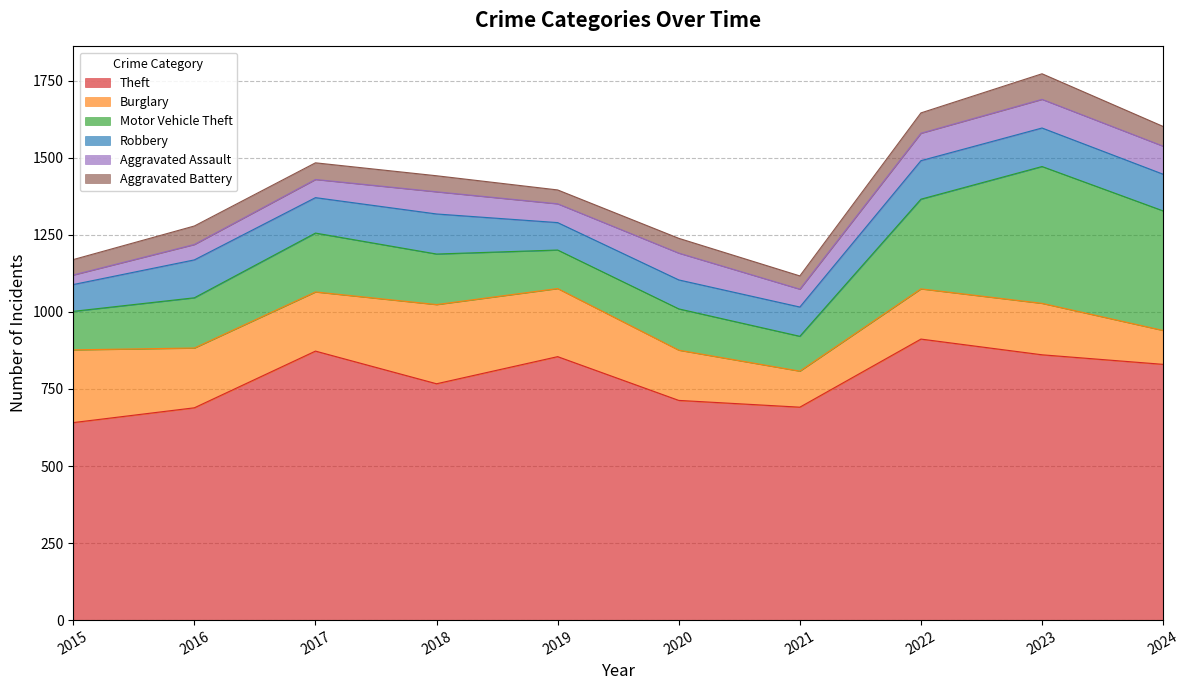

Read the Robbery value at 2019, to the nearest 5.

90